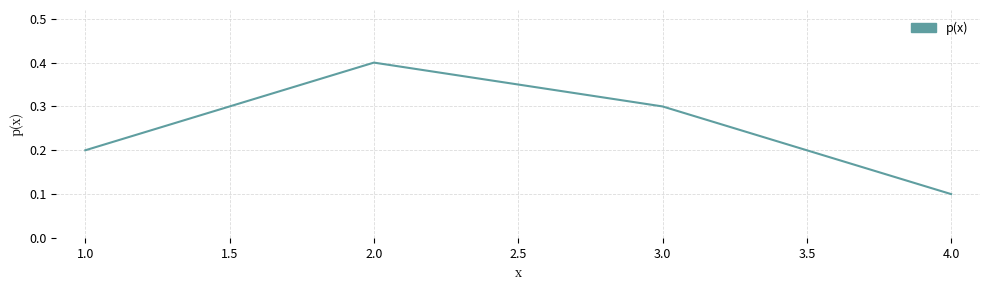

Reading right to left, extract all data points from this chart.

4.0=0.1	3.0=0.3	2.0=0.4	1.0=0.2